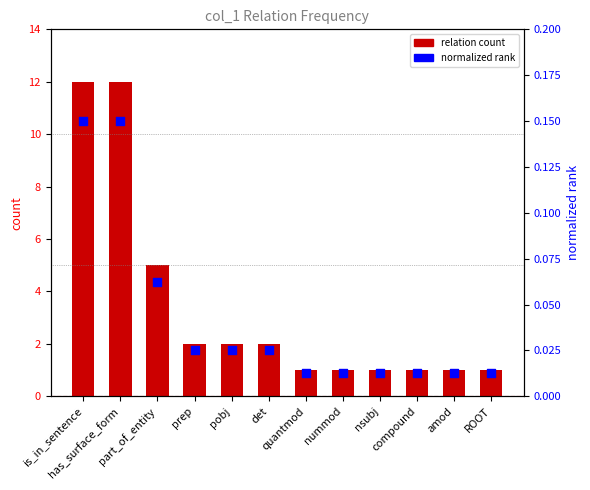

Which series has the largest Y range (max minus min)?

relation count